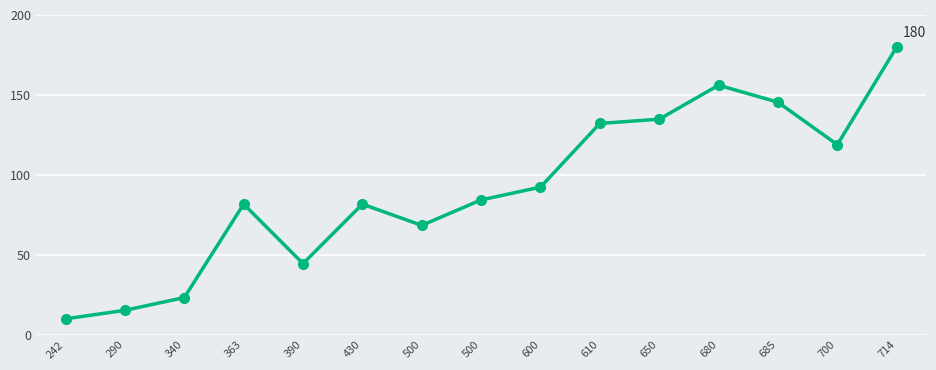

What is the ratio of the value at 500 to the value at 685?

0.6